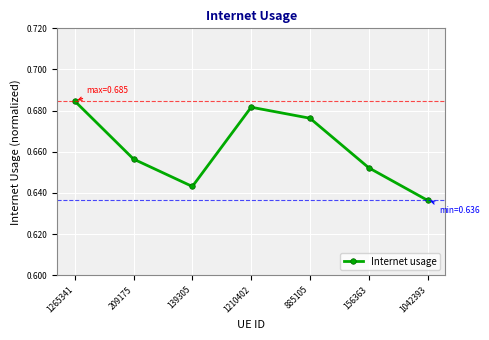

Is it true that the value at 1210402 is 0.4?

False